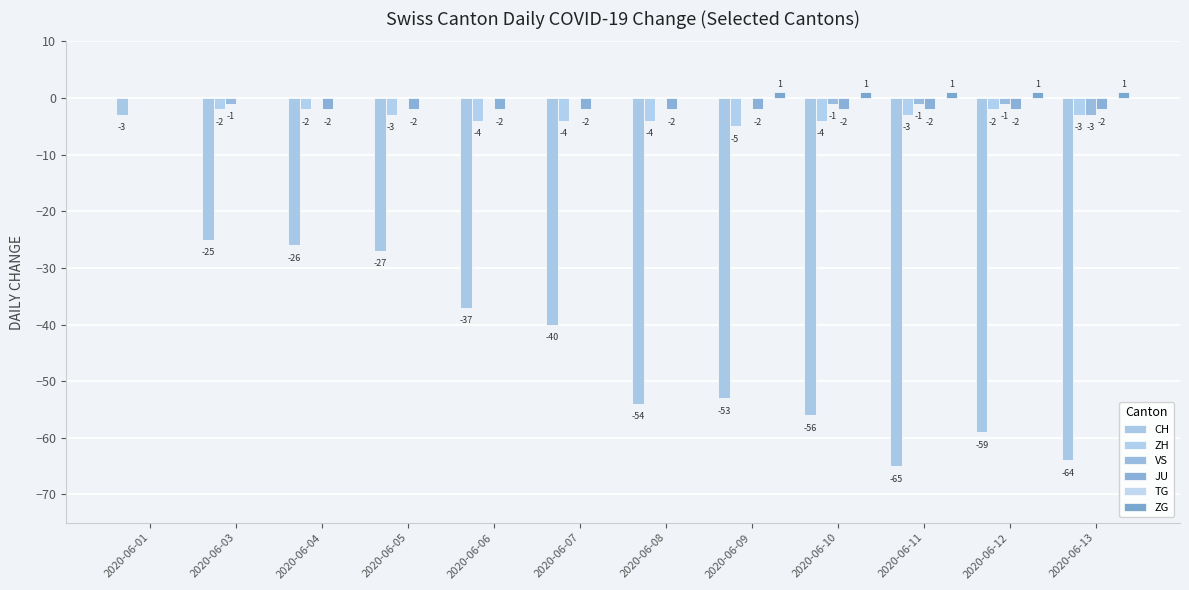

How many data points in JU are above -2?

2